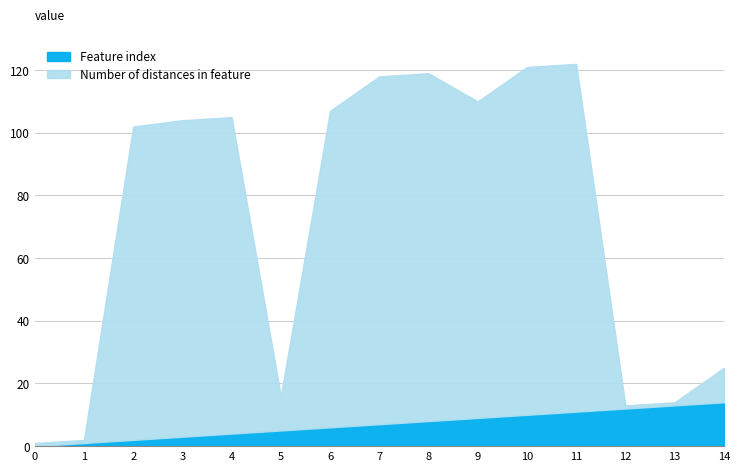

Does the chart have visible grid lines?

Yes